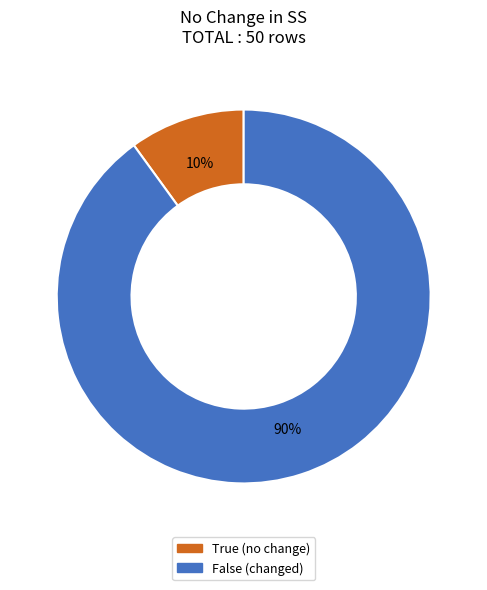

Approximately how many times larger is the value at True compared to False?

0.1